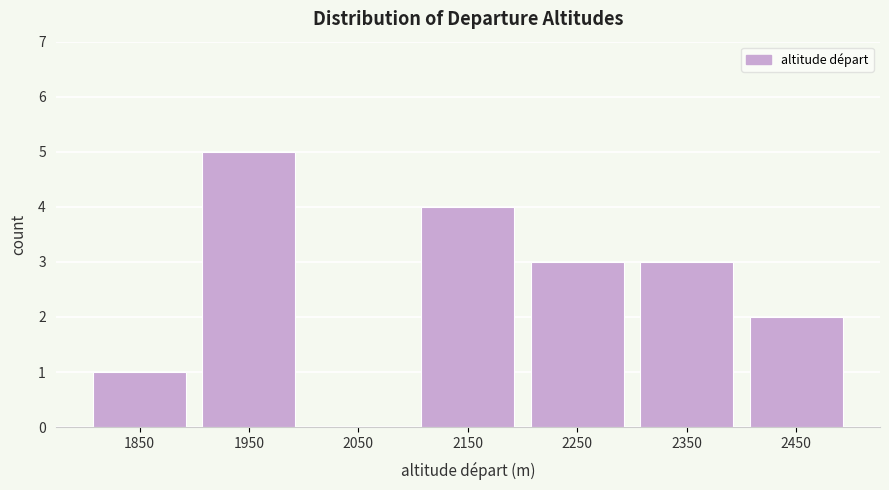

Reading left to right, what are all the values shown in this chart?

1850=1	1950=5	2050=0	2150=4	2250=3	2350=3	2450=2